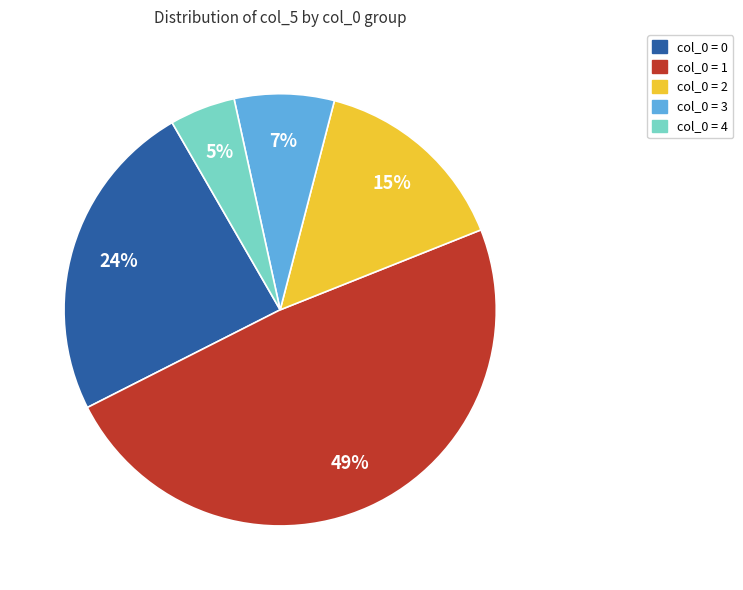

Is there a majority slice in this chart?

No